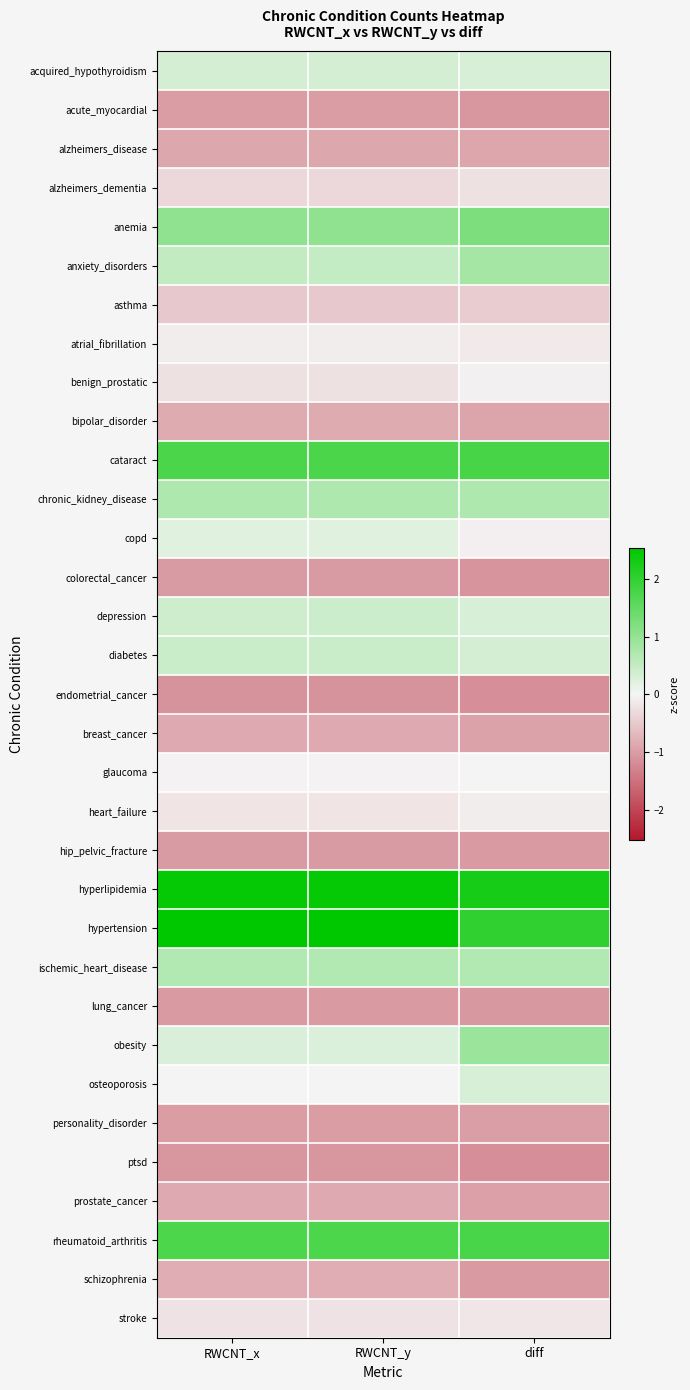

Reading left to right, extract all data points from this chart.

acquired_hypothyroidism: RWCNT_x=0.3	RWCNT_y=0.3	diff=0.3
acute_myocardial: RWCNT_x=-1.0	RWCNT_y=-1.0	diff=-1.1
alzheimers_disease: RWCNT_x=-0.9	RWCNT_y=-0.9	diff=-0.9
alzheimers_dementia: RWCNT_x=-0.3	RWCNT_y=-0.3	diff=-0.2
anemia: RWCNT_x=1.0	RWCNT_y=1.0	diff=1.2
anxiety_disorders: RWCNT_x=0.5	RWCNT_y=0.5	diff=0.8
asthma: RWCNT_x=-0.5	RWCNT_y=-0.5	diff=-0.5
atrial_fibrillation: RWCNT_x=-0.1	RWCNT_y=-0.1	diff=-0.1
benign_prostatic: RWCNT_x=-0.2	RWCNT_y=-0.2	diff=-0.0
bipolar_disorder: RWCNT_x=-0.8	RWCNT_y=-0.8	diff=-0.9
cataract: RWCNT_x=1.7	RWCNT_y=1.7	diff=1.8
chronic_kidney_disease: RWCNT_x=0.7	RWCNT_y=0.7	diff=0.7
copd: RWCNT_x=0.2	RWCNT_y=0.2	diff=-0.1
colorectal_cancer: RWCNT_x=-1.0	RWCNT_y=-1.0	diff=-1.1
depression: RWCNT_x=0.4	RWCNT_y=0.4	diff=0.3
diabetes: RWCNT_x=0.5	RWCNT_y=0.5	diff=0.4
endometrial_cancer: RWCNT_x=-1.1	RWCNT_y=-1.1	diff=-1.2
breast_cancer: RWCNT_x=-0.9	RWCNT_y=-0.9	diff=-0.9
glaucoma: RWCNT_x=-0.0	RWCNT_y=-0.0	diff=-0.0
heart_failure: RWCNT_x=-0.2	RWCNT_y=-0.2	diff=-0.1
hip_pelvic_fracture: RWCNT_x=-1.0	RWCNT_y=-1.0	diff=-1.0
hyperlipidemia: RWCNT_x=2.5	RWCNT_y=2.5	diff=2.3
hypertension: RWCNT_x=2.5	RWCNT_y=2.5	diff=2.0
ischemic_heart_disease: RWCNT_x=0.7	RWCNT_y=0.7	diff=0.7
lung_cancer: RWCNT_x=-1.0	RWCNT_y=-1.0	diff=-1.1
obesity: RWCNT_x=0.3	RWCNT_y=0.3	diff=0.9
osteoporosis: RWCNT_x=-0.0	RWCNT_y=-0.0	diff=0.3
personality_disorder: RWCNT_x=-1.0	RWCNT_y=-1.0	diff=-1.0
ptsd: RWCNT_x=-1.1	RWCNT_y=-1.1	diff=-1.1
prostate_cancer: RWCNT_x=-0.9	RWCNT_y=-0.9	diff=-1.0
rheumatoid_arthritis: RWCNT_x=1.7	RWCNT_y=1.7	diff=1.8
schizophrenia: RWCNT_x=-0.8	RWCNT_y=-0.8	diff=-1.0
stroke: RWCNT_x=-0.2	RWCNT_y=-0.2	diff=-0.2